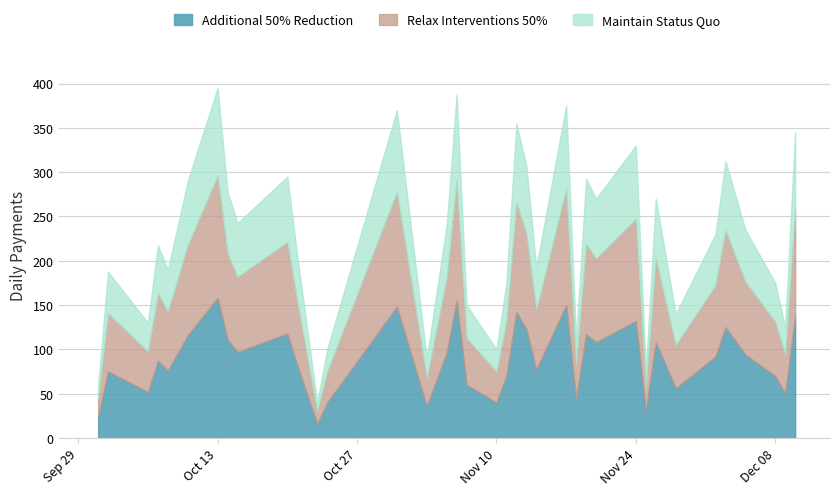

How many data points are above 230?

18